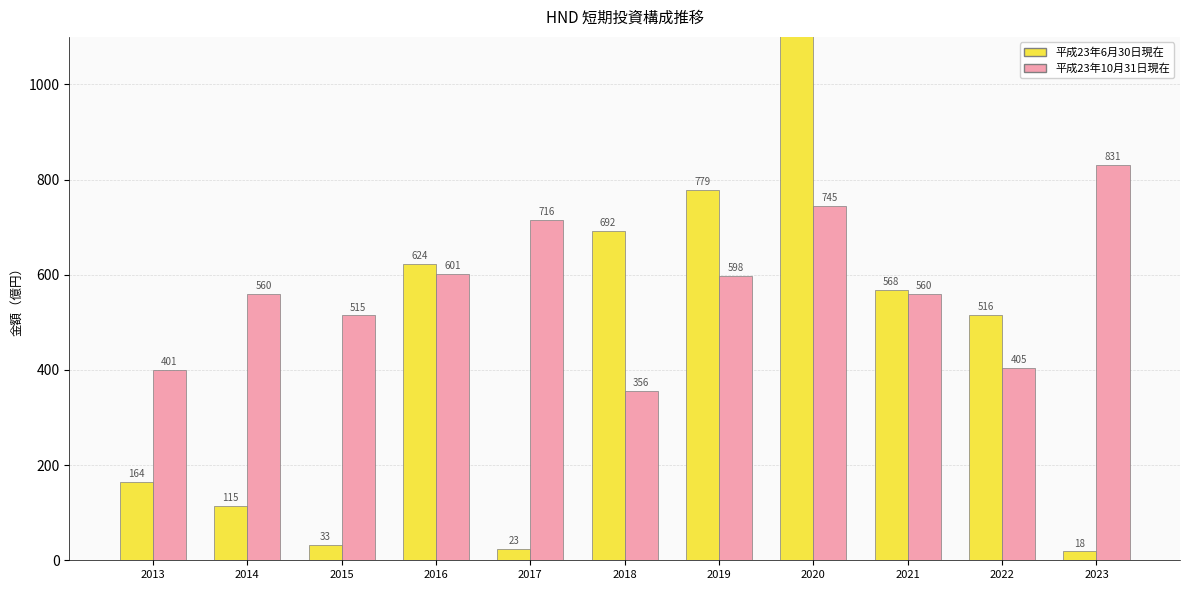

Which label corresponds to the largest value in the chart?

2020